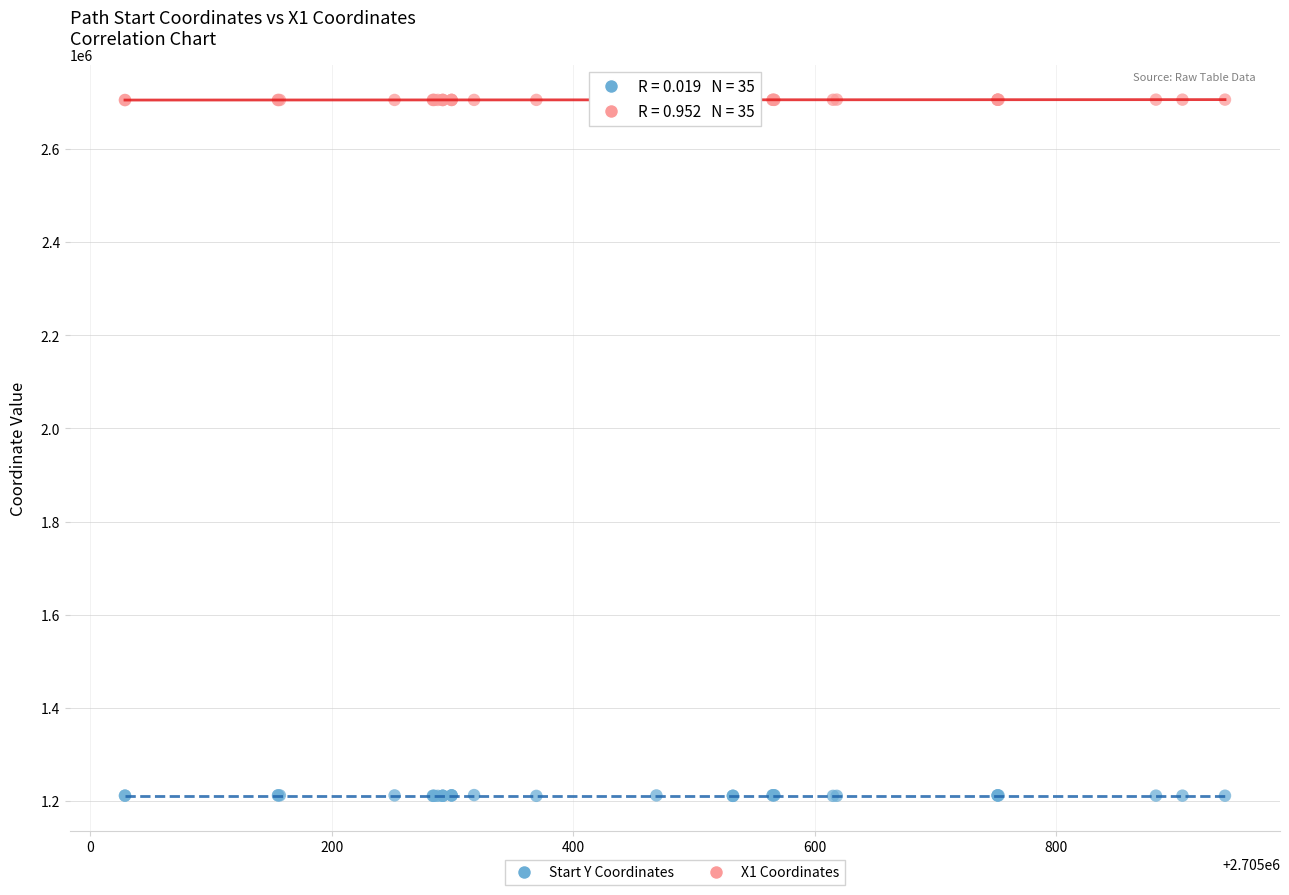

Which series contains the lowest Y value?

Start Y Coordinates